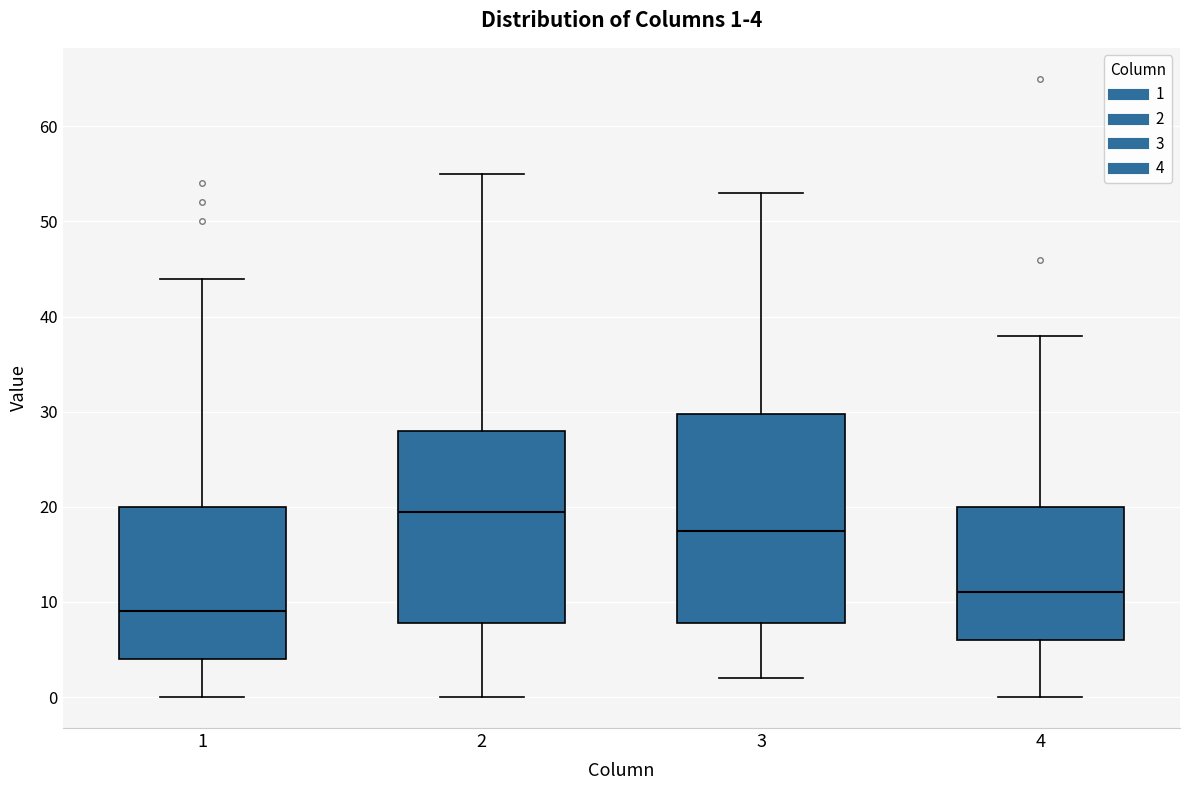

Which box's median line is the highest?

2